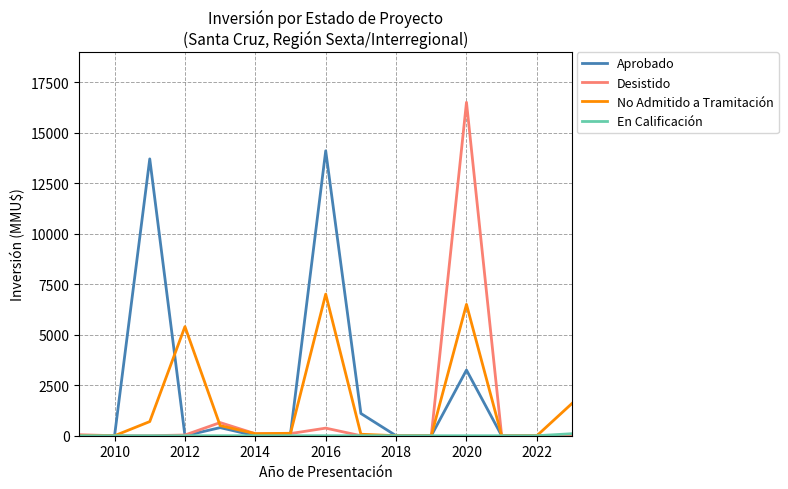

Which series has the widest spread of values?

Desistido